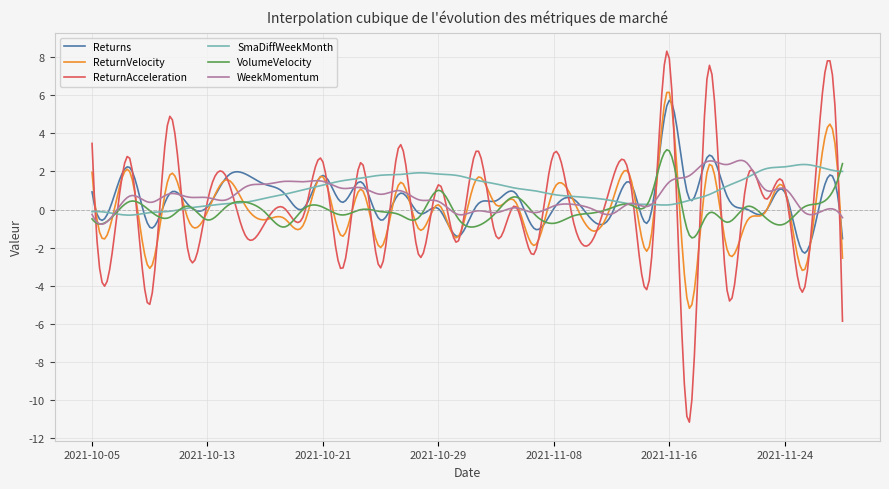

Which series has the widest spread of values?

ReturnAcceleration